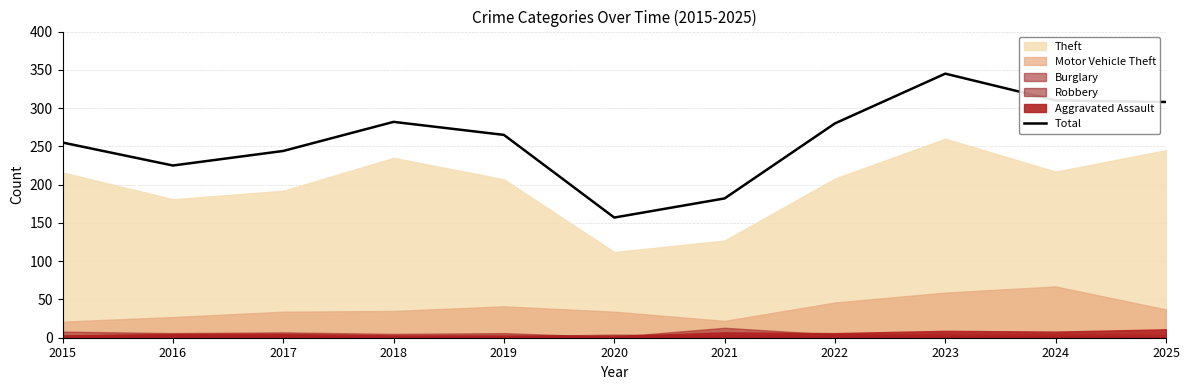

Reading left to right, what are all the values shown in this chart?

255	225	244	282	265	157	182	280	345	310	308